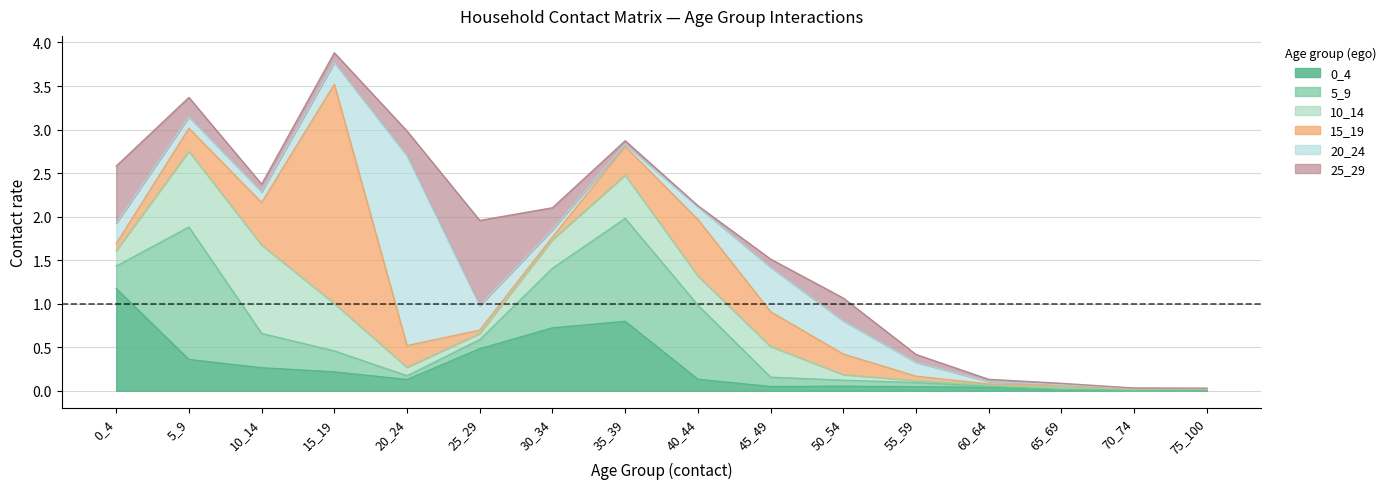

Which series has the widest spread of values?

15_19